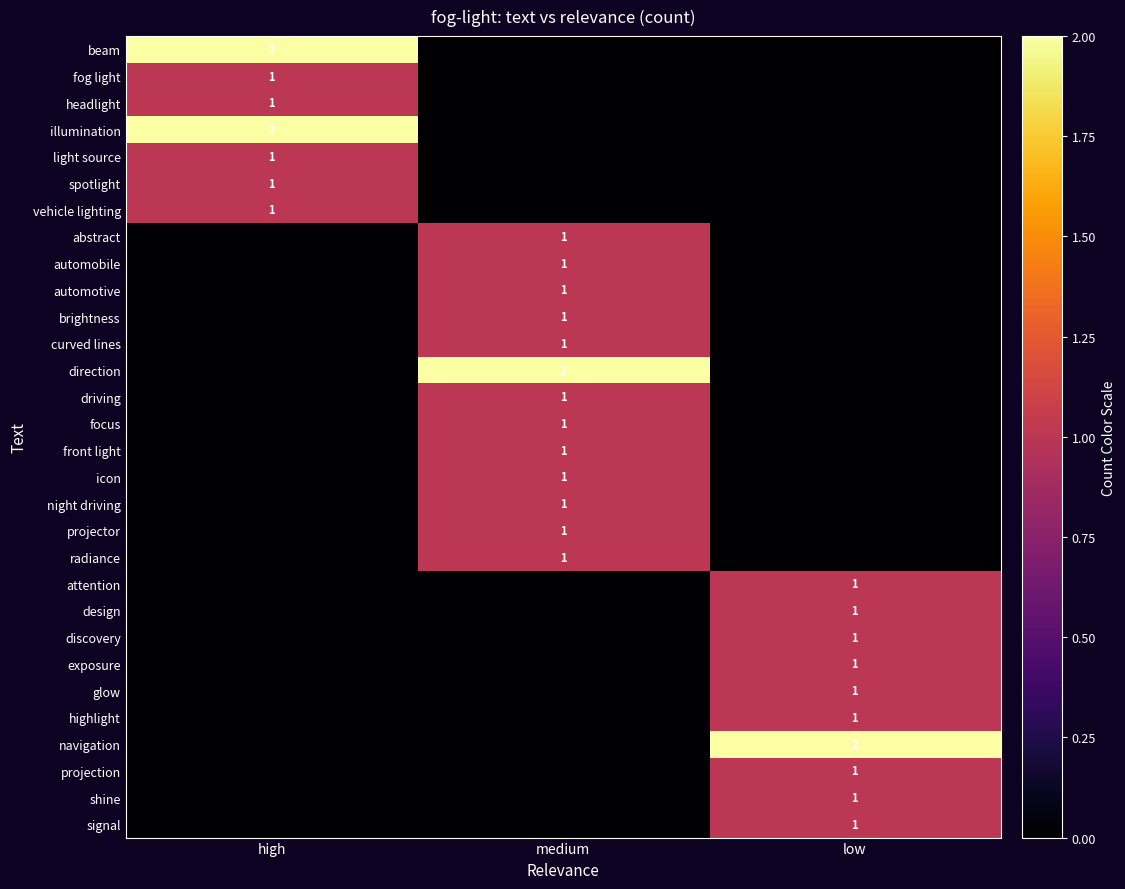

Is the value of direction at medium greater than the value of glow at low?

Yes